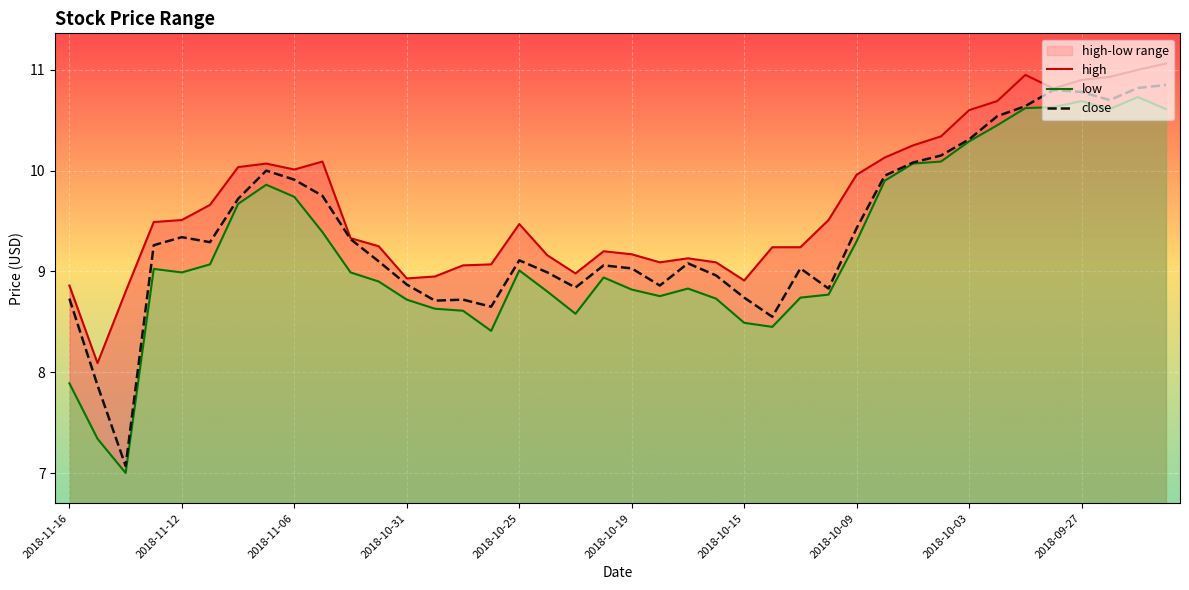

What is the label of the 1st point from the left?

2018-11-16